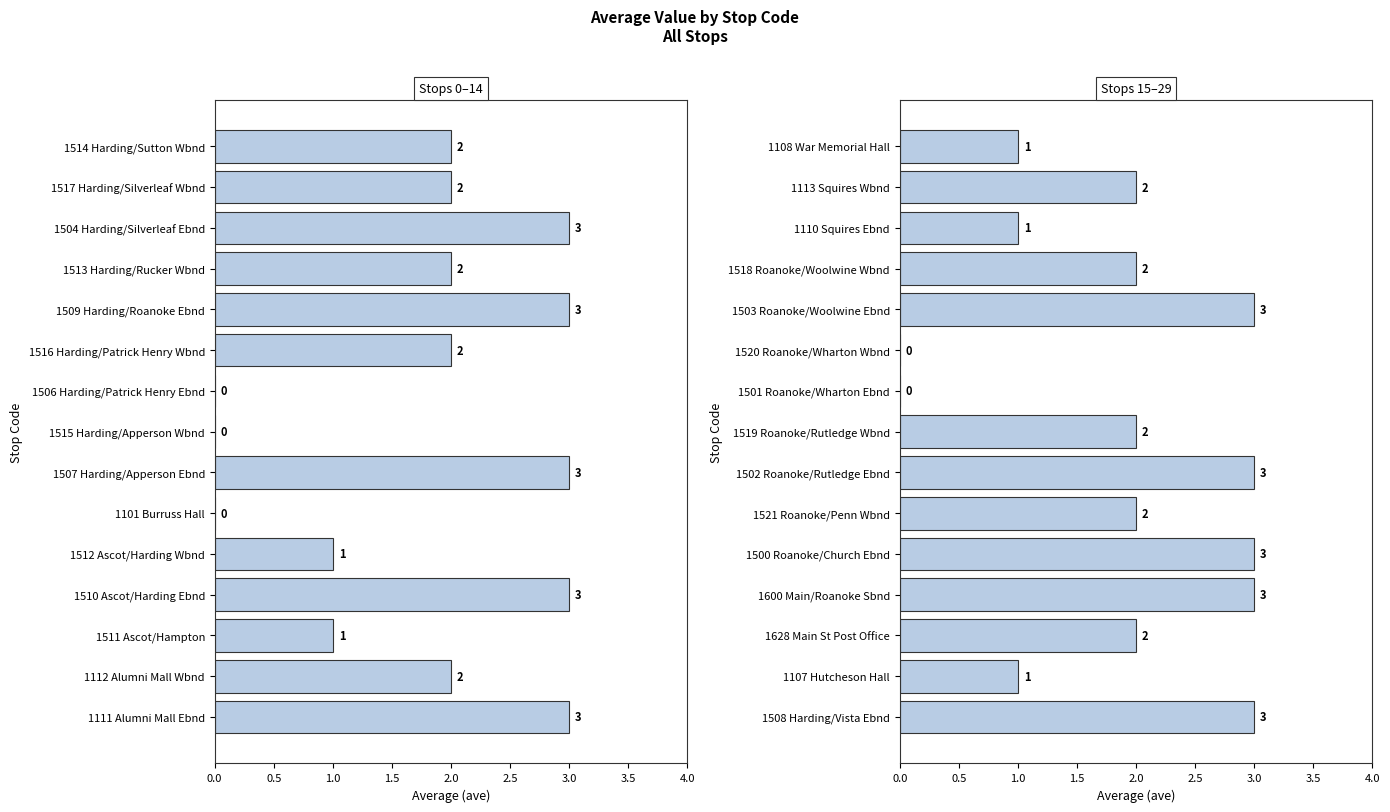

Which series has the largest range (max minus min)?

Stops 0–14